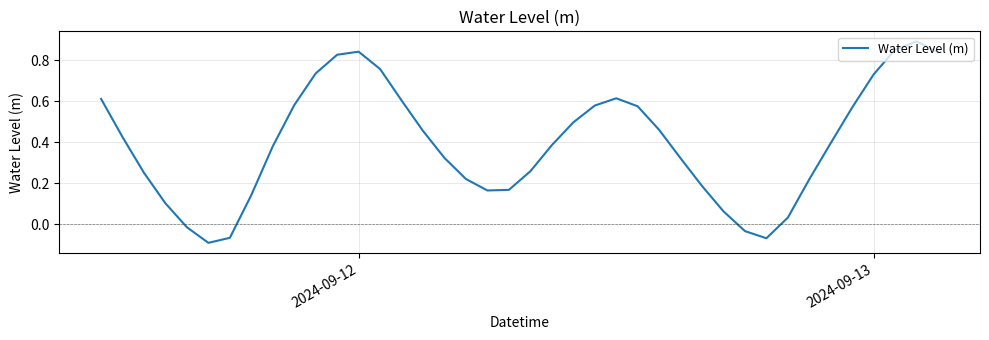

True or false: the data has more than 2 interior local peaks.

True